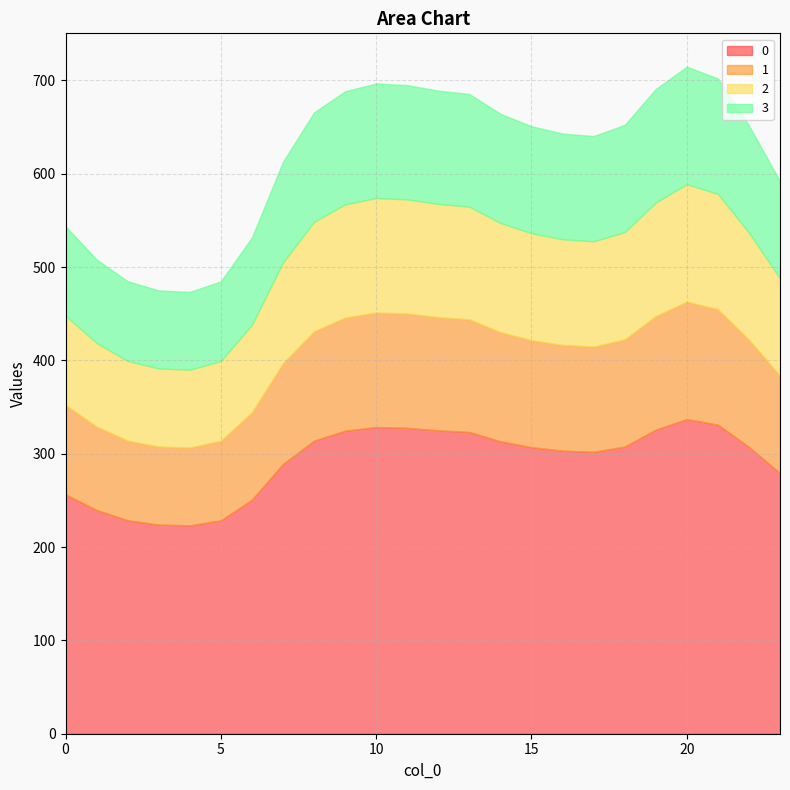

True or false: 0 has a value of 228.7 at 2.

True